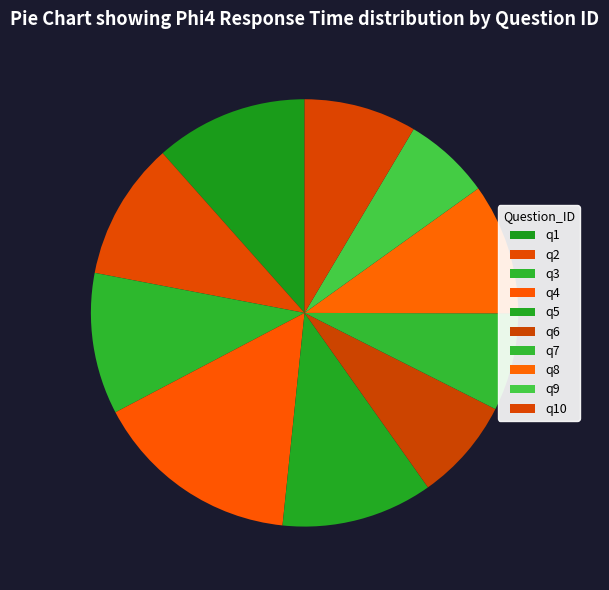

What percentage is the q9 slice, to the nearest percent?

7%